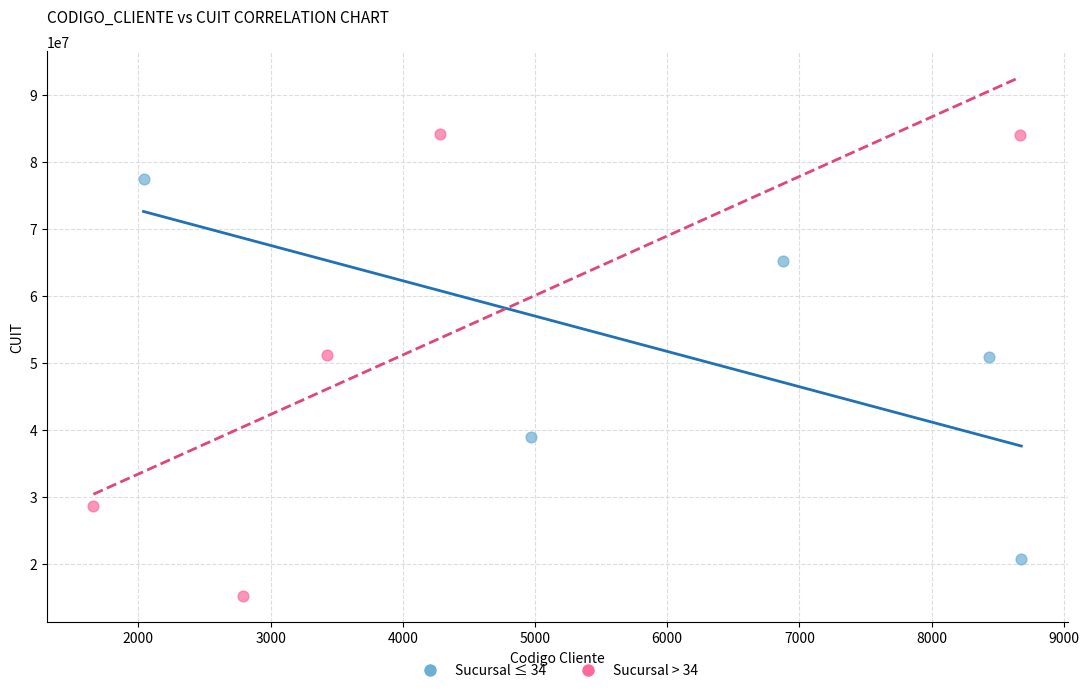

Which series reaches the minimum Y coordinate?

Sucursal > 34